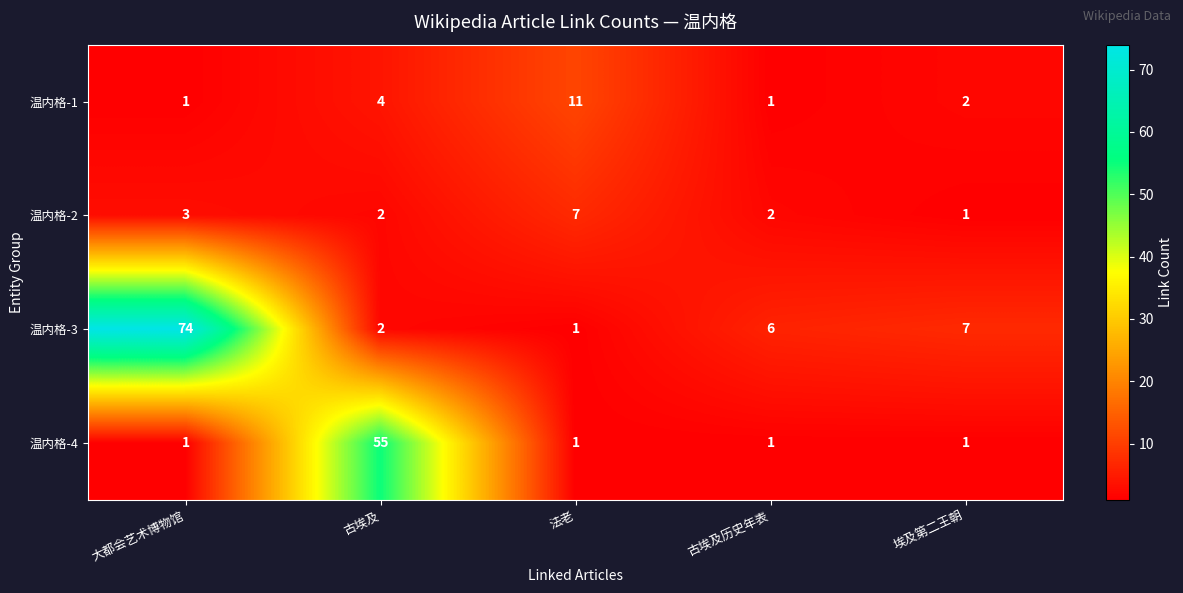

List the labels in order of 温内格-3 value, largest first.

大都会艺术博物馆, 埃及第二王朝, 古埃及历史年表, 古埃及, 法老